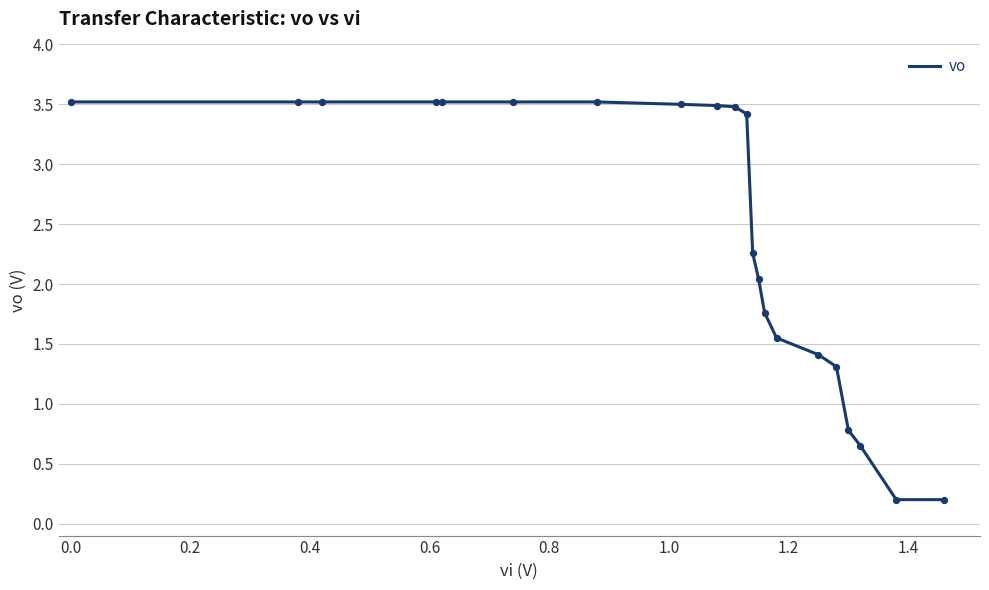

What is the difference between the maximum and minimum values?

3.3